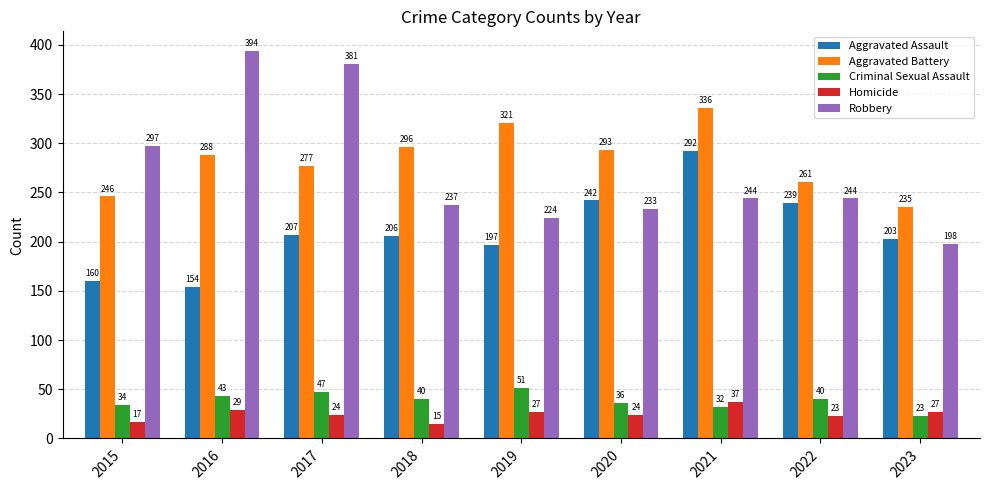

What is the sum of all Criminal Sexual Assault values?

346